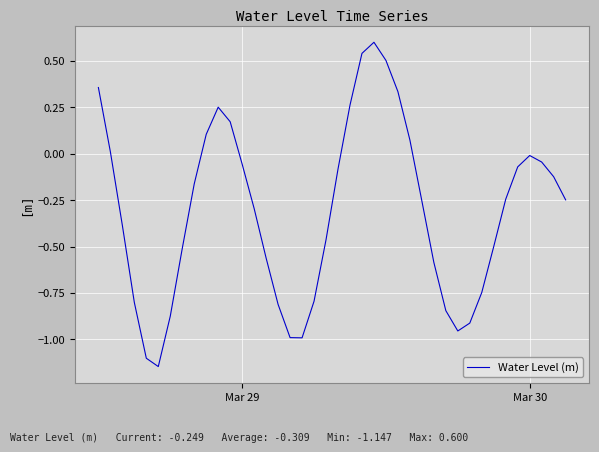

What is the maximum value shown in the chart?

0.6